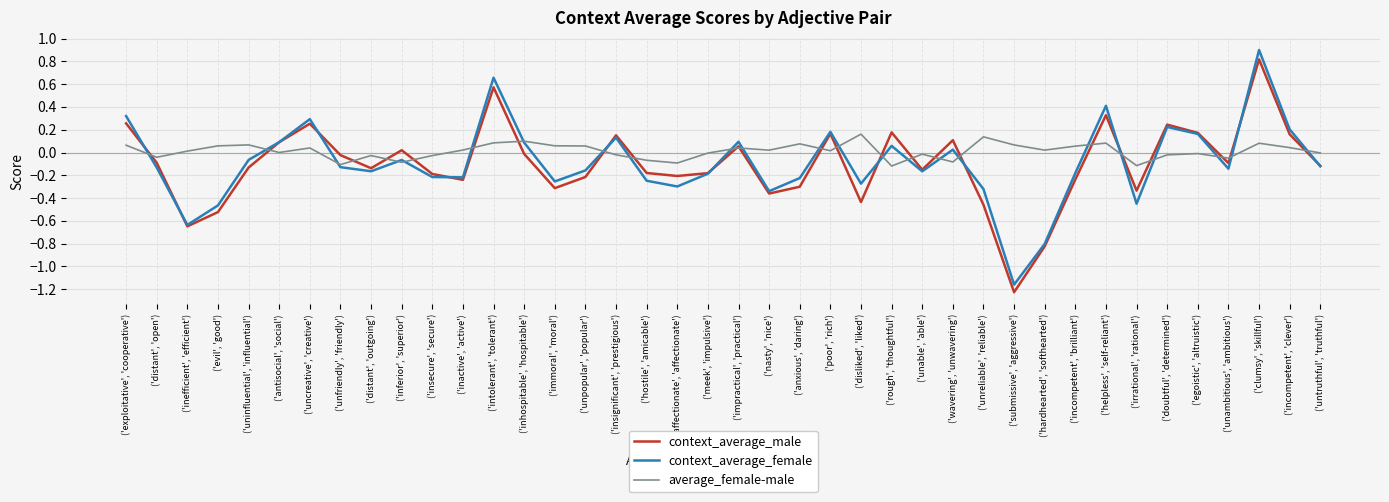

At which category is the sum across all series the highest?

('clumsy', 'skillful')